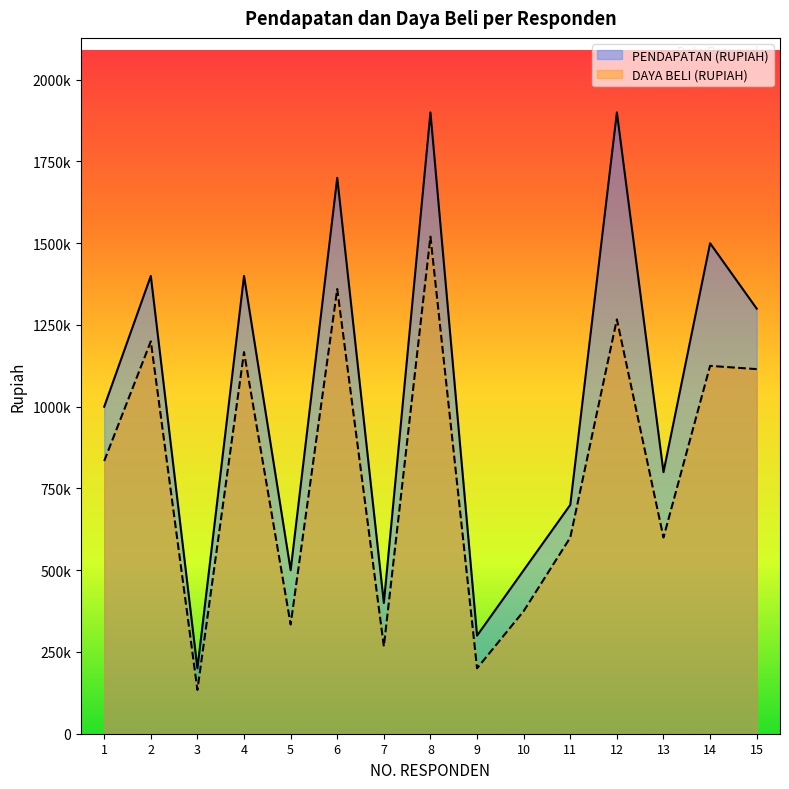

What is the minimum value shown in the chart?

134000